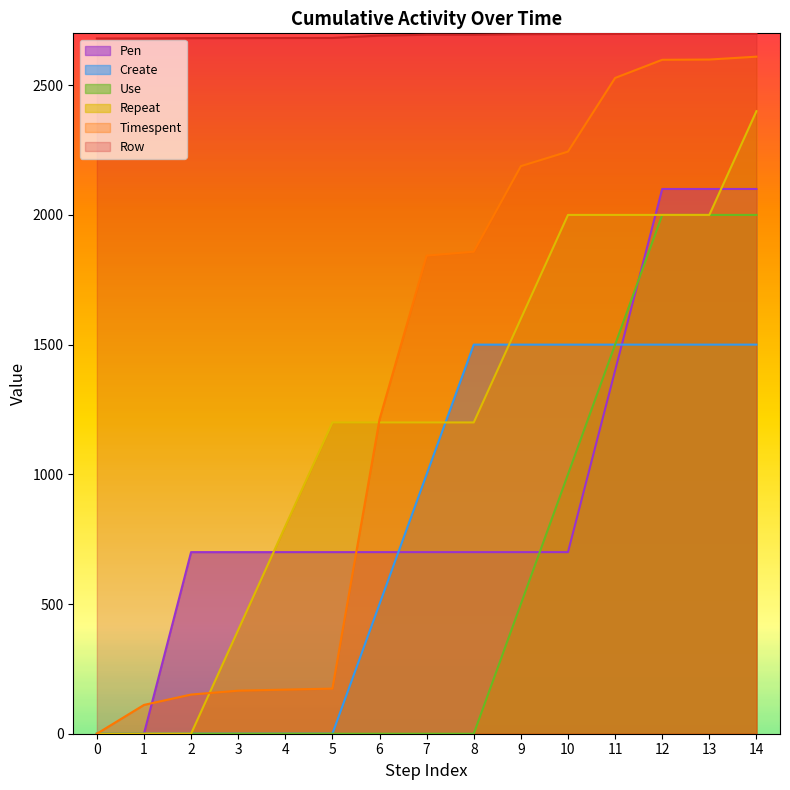

Does the chart have visible grid lines?

No